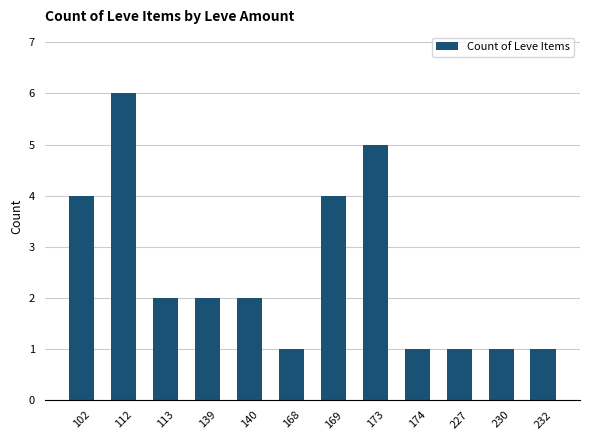

What is the difference between the values at 174 and 112?

5